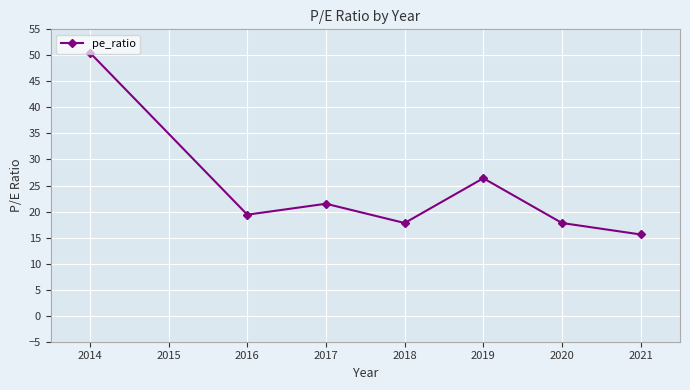

What is the sum of all values?

169.0